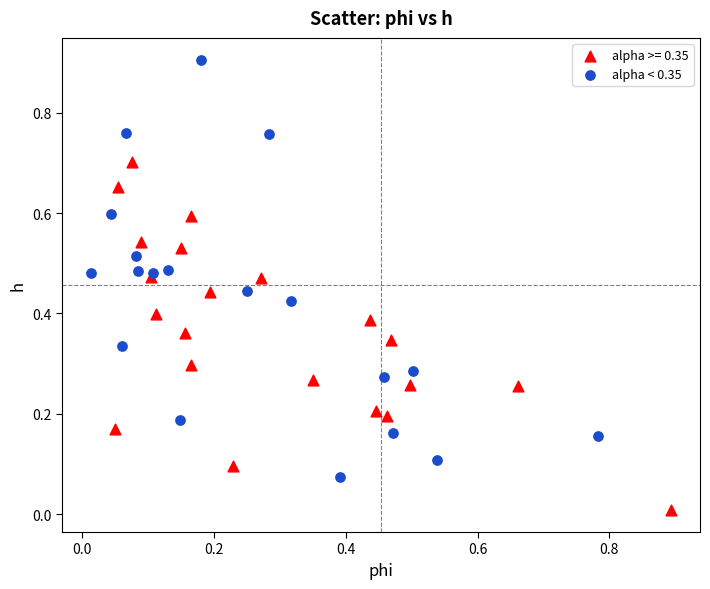

Which series has the largest Y range (max minus min)?

alpha < 0.35